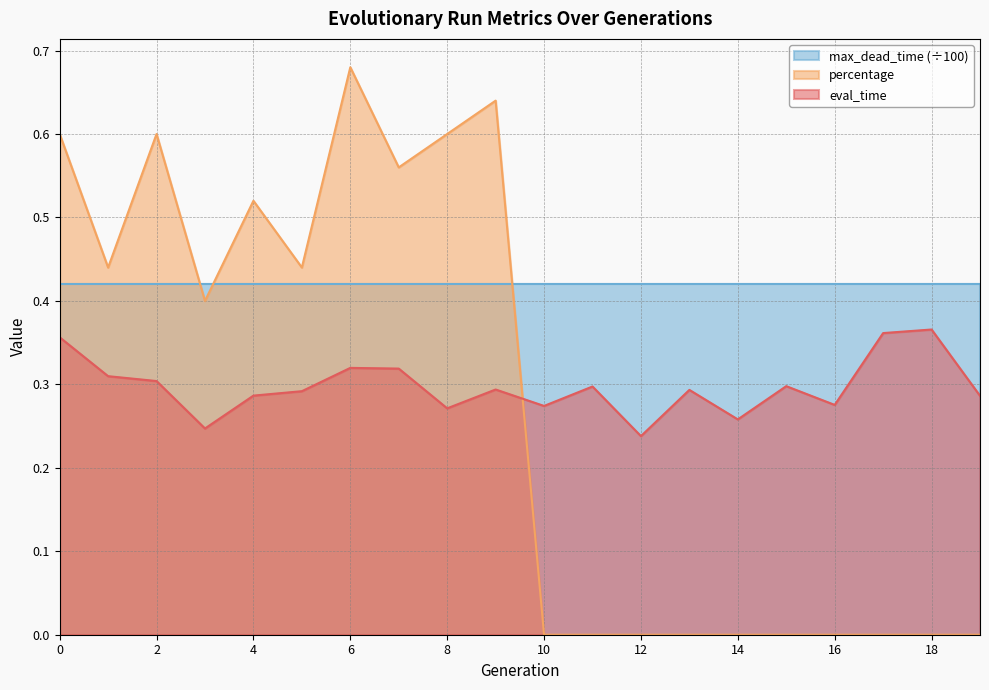

How many positive values does the percentage series have?

10